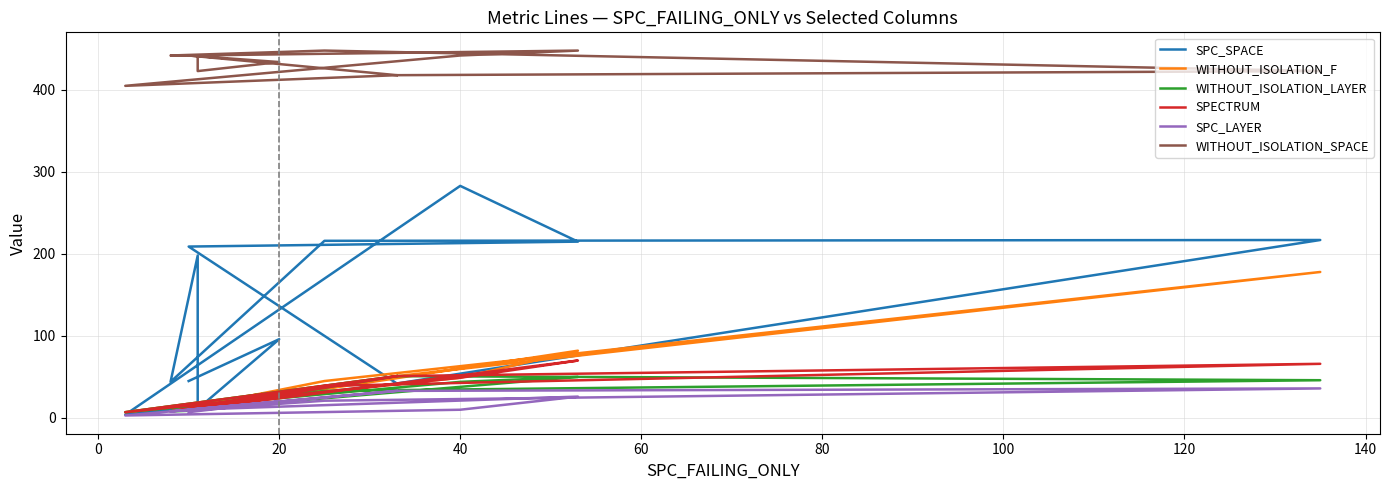

How many interior local peaks does the WITHOUT_ISOLATION_SPACE series have?

2